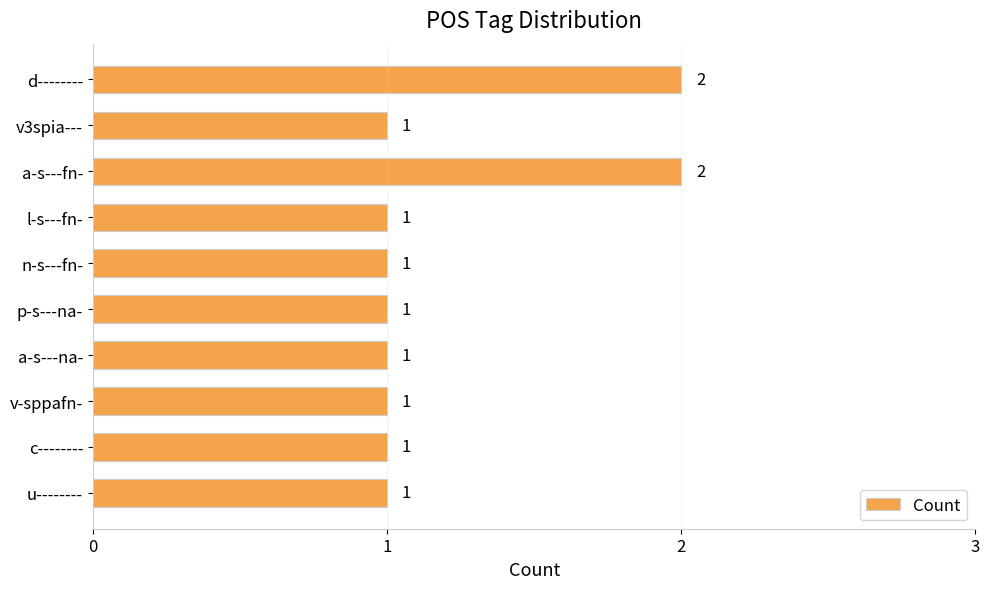

The chart shows a value of 2 at v-sppafn-. True or false?

False